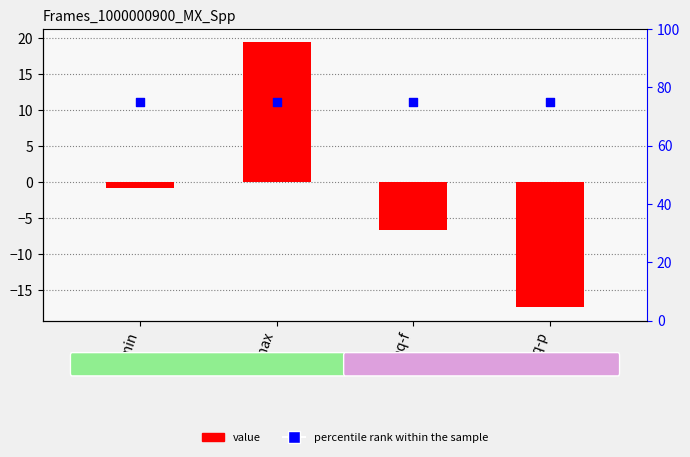

Is the value of percentile rank within the sample at Seq-p greater than the value of Frames_1000000900_MX_Spp at Smin?

Yes